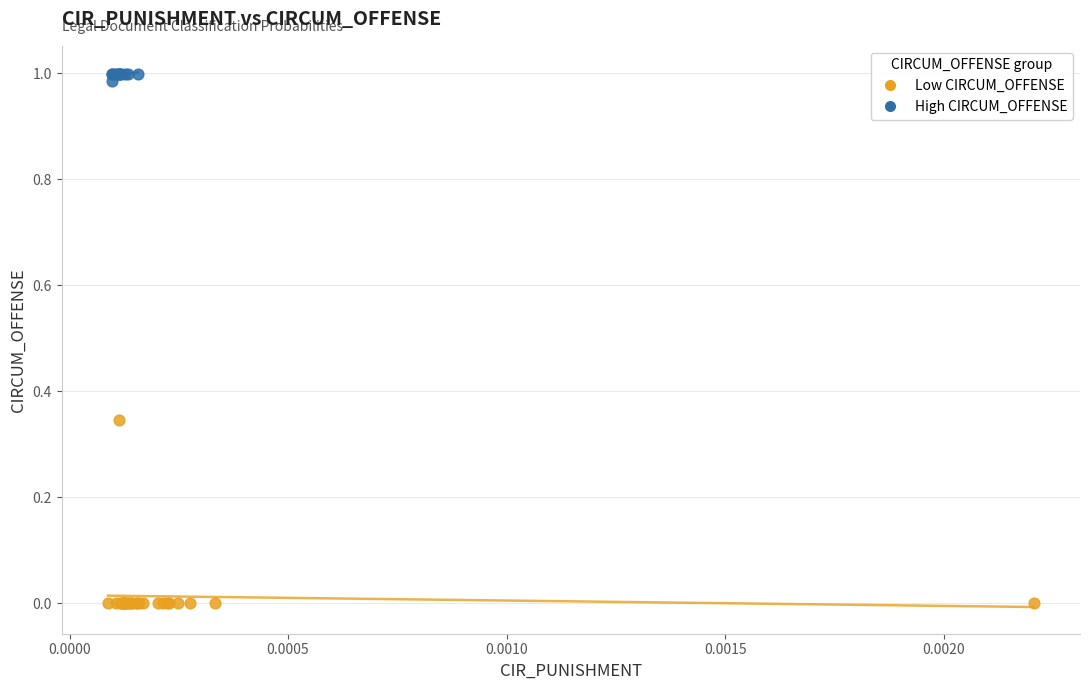

Which series contains the lowest Y value?

Low CIRCUM_OFFENSE